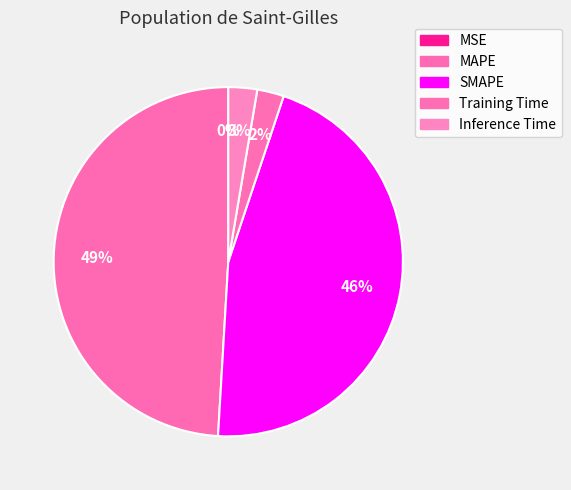

To the nearest percent, what is the average slice percentage?

20%